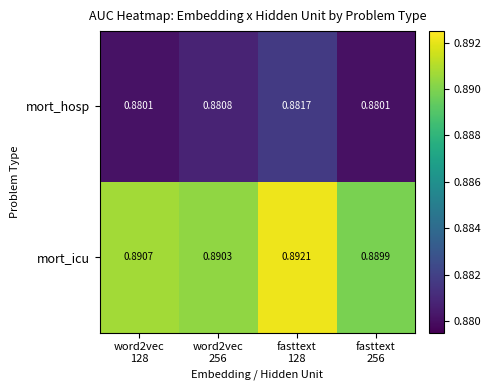

How many categories are shown in the chart?

4